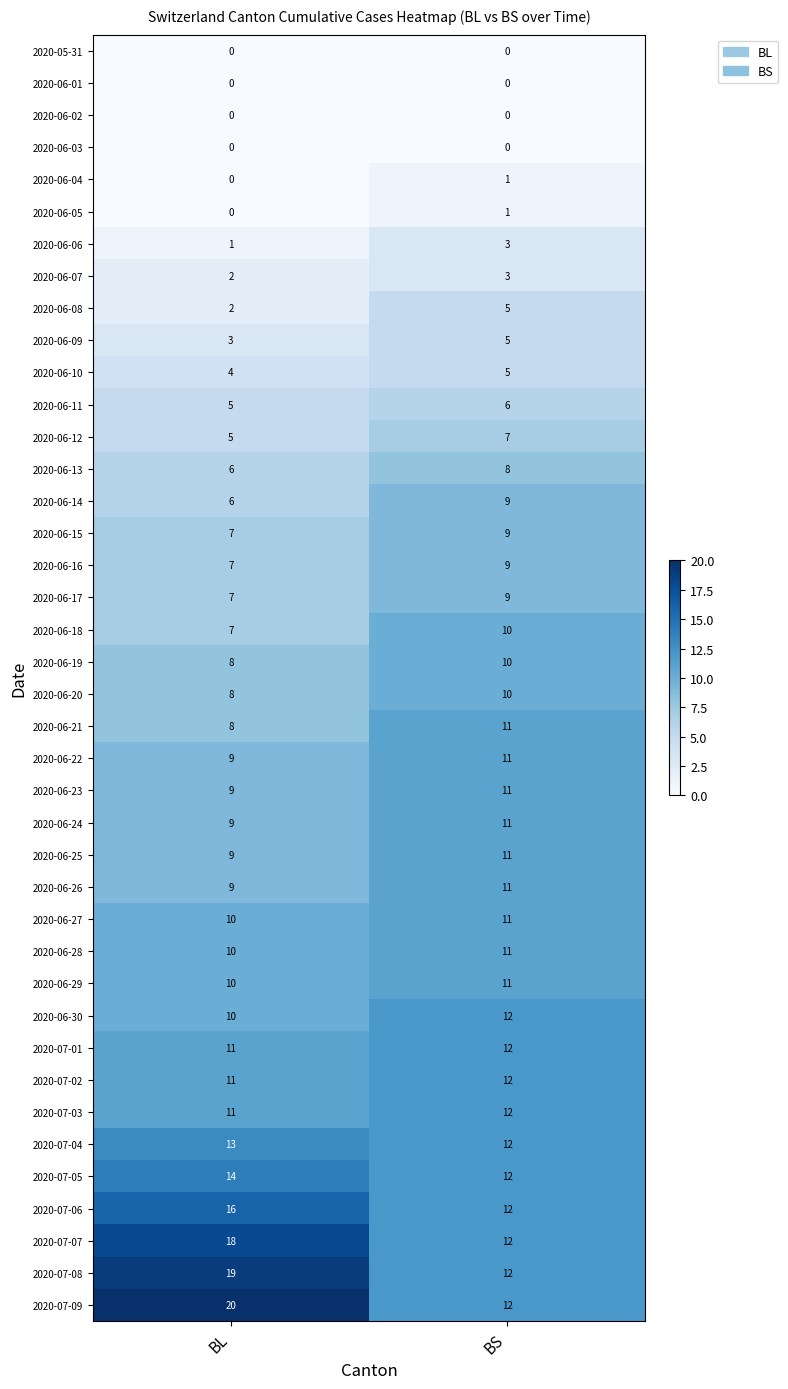

Which series has the largest total across all categories?

2020-07-09